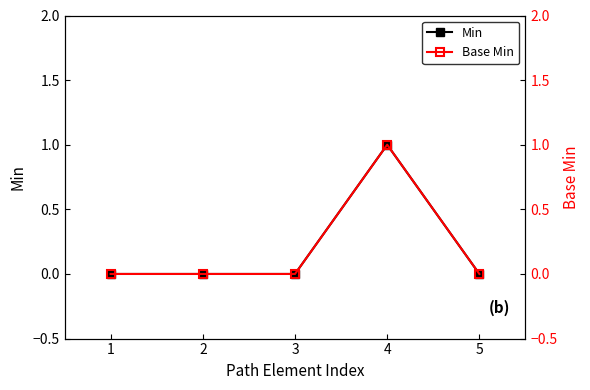

Count the Min values in the range 0 to 1.

5